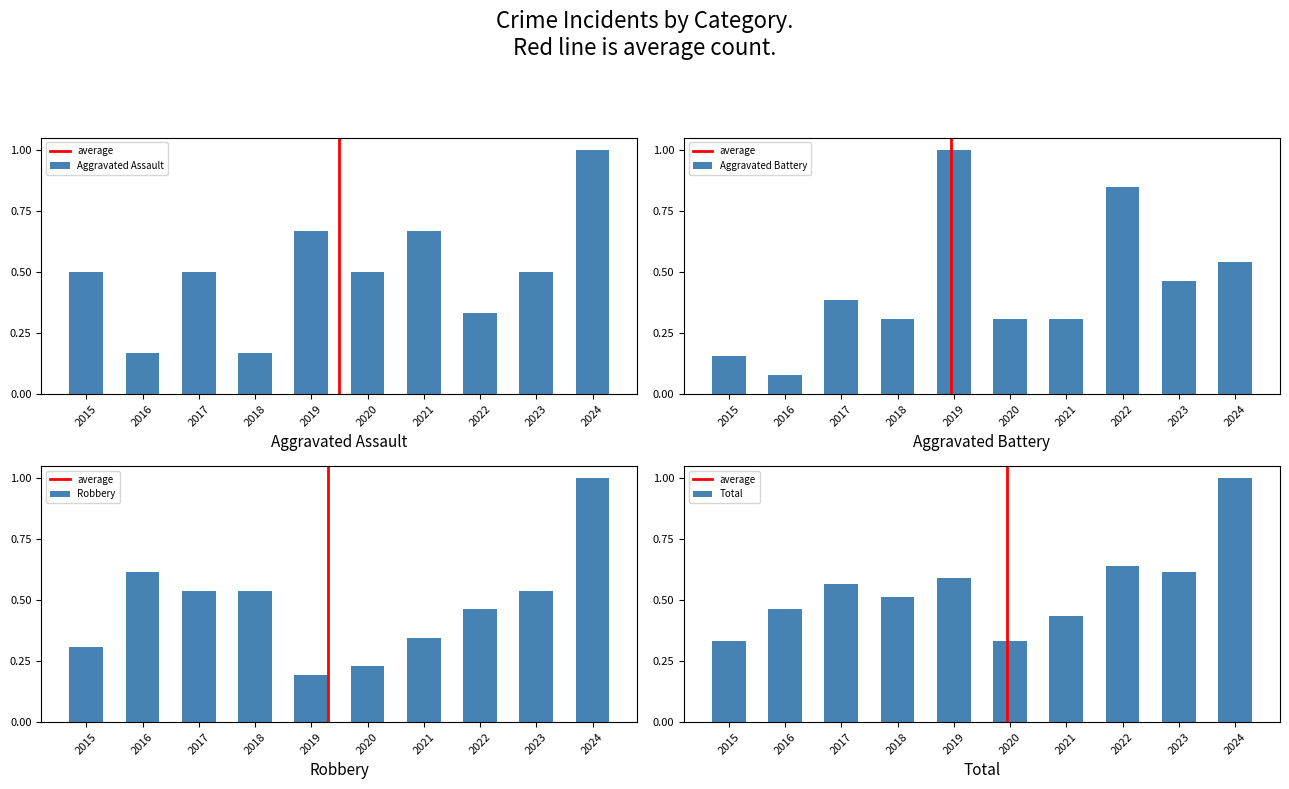

What is the sum of all Aggravated Battery values?

4.4